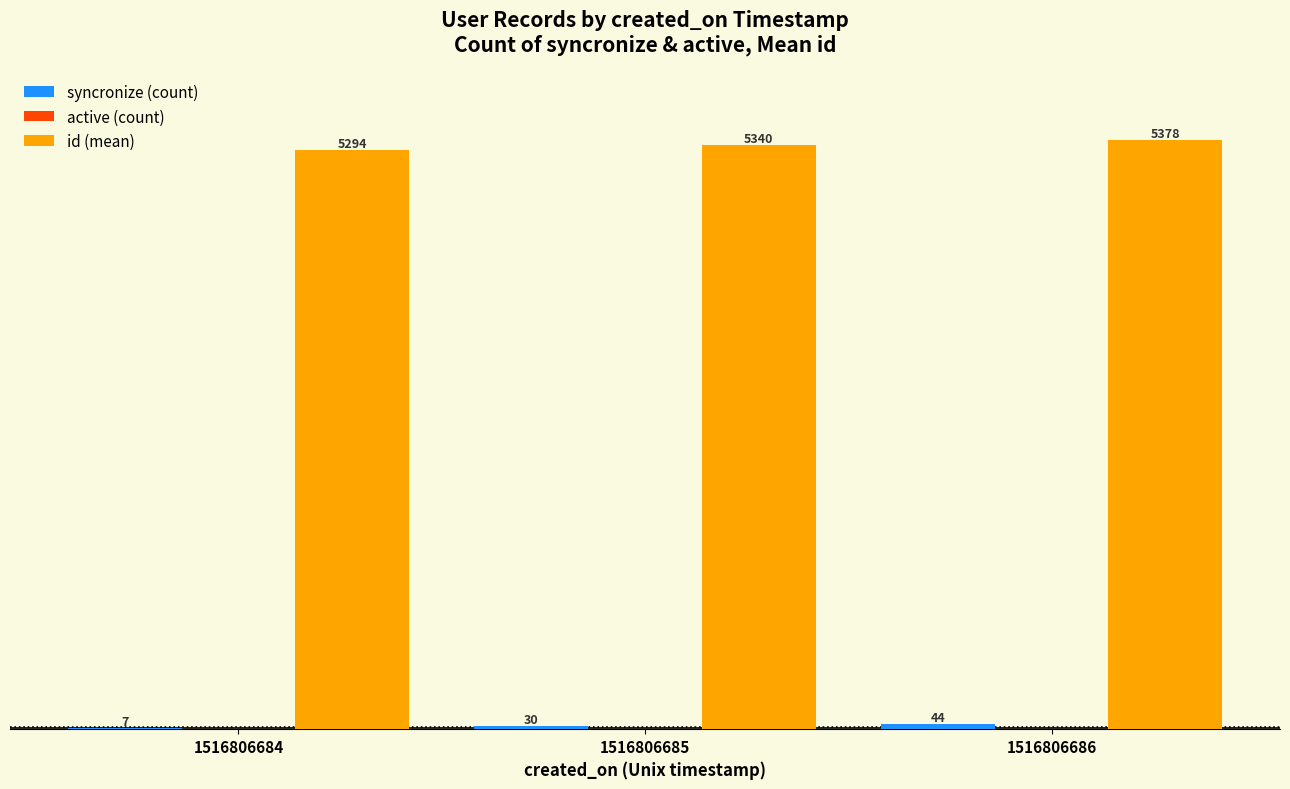

What is the maximum value shown in the chart?

5378